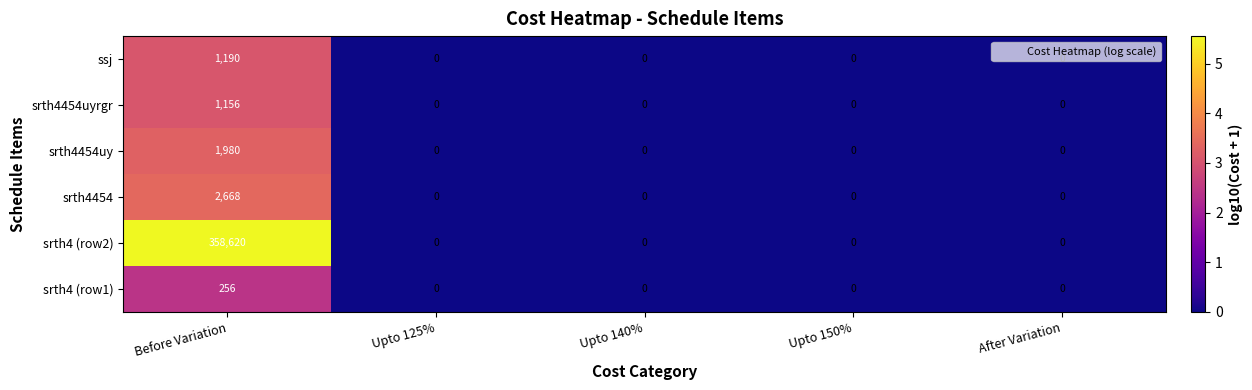

At which category does the chart reach its peak across all series?

Before Variation